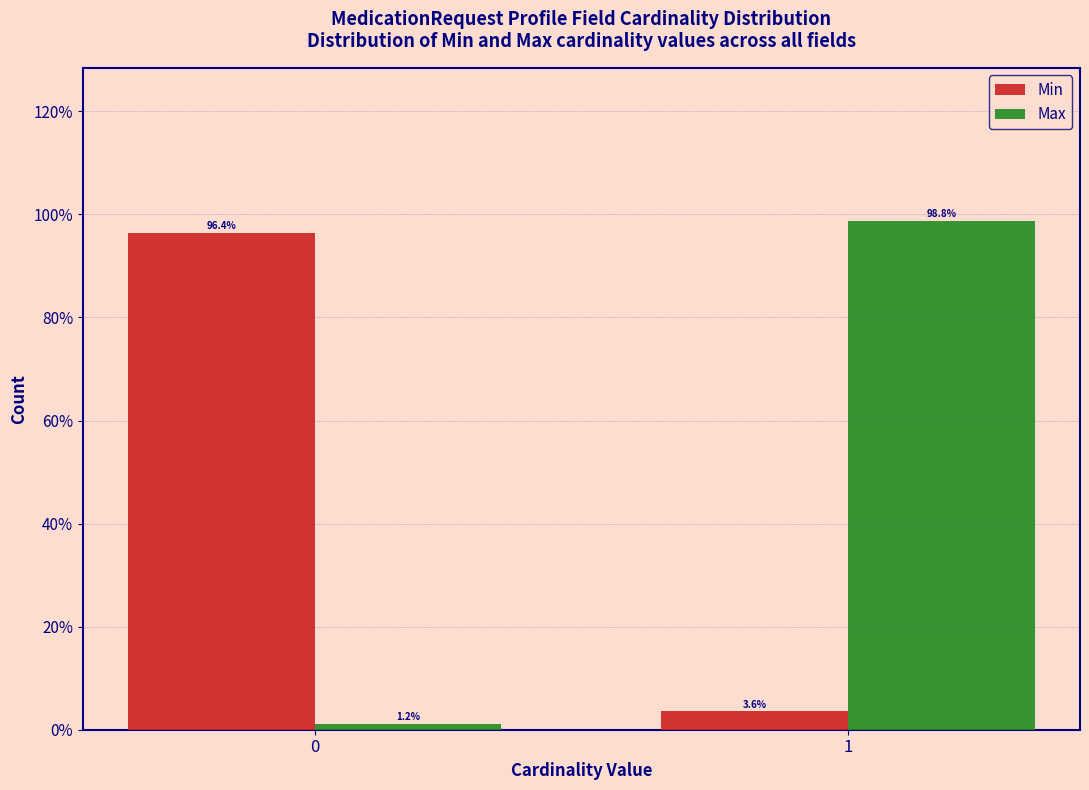

Reading left to right, extract all data points from this chart.

Min: 0=96.4	1=3.6
Max: 0=1.2	1=98.8